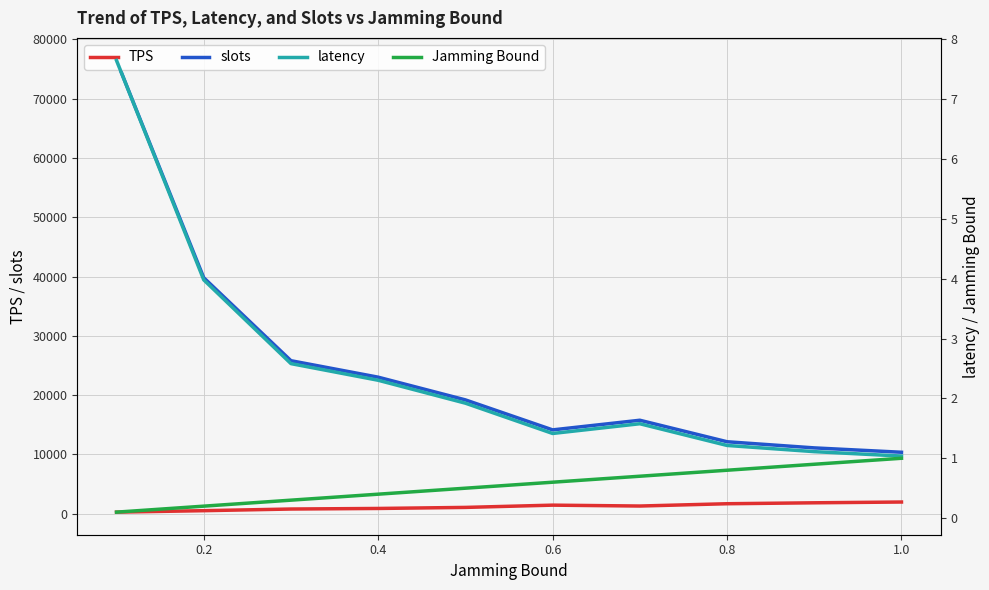

Which series has the largest total across all categories?

slots